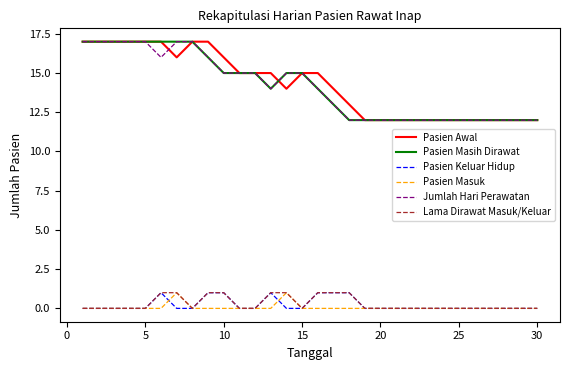

True or false: Pasien Masuk and Pasien Awal intersect in this chart.

False